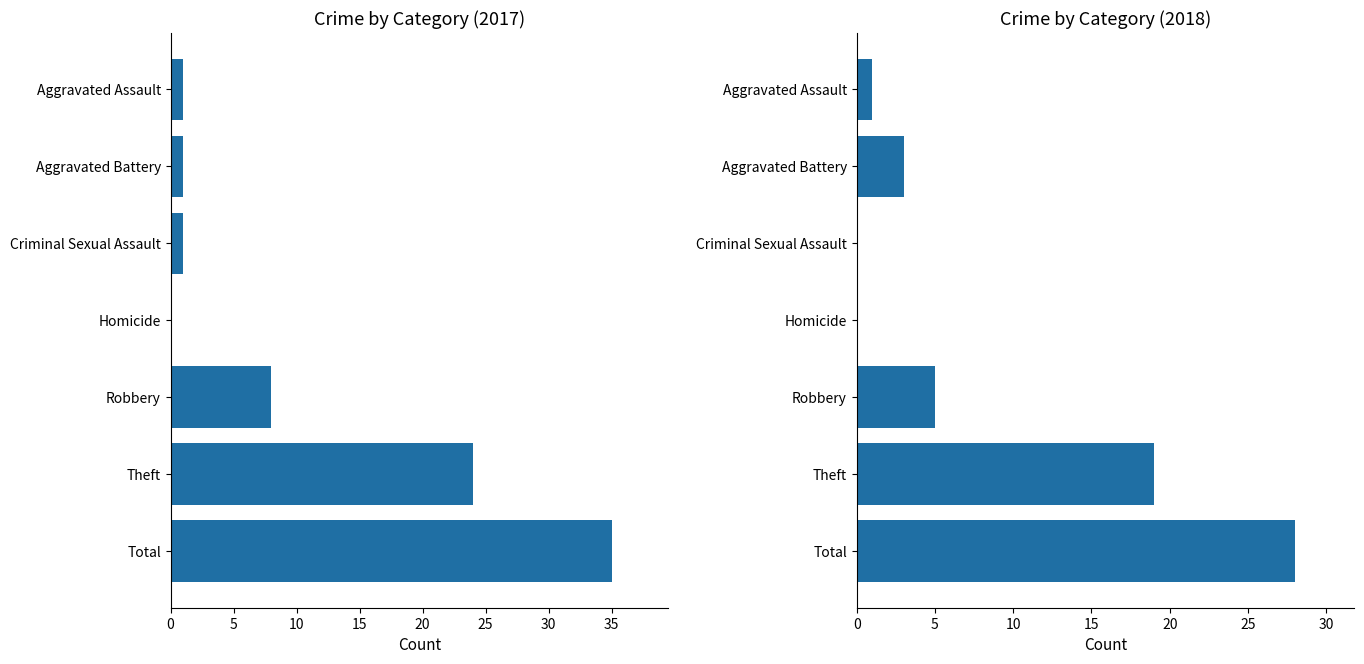

What is the maximum value shown in the chart?

35